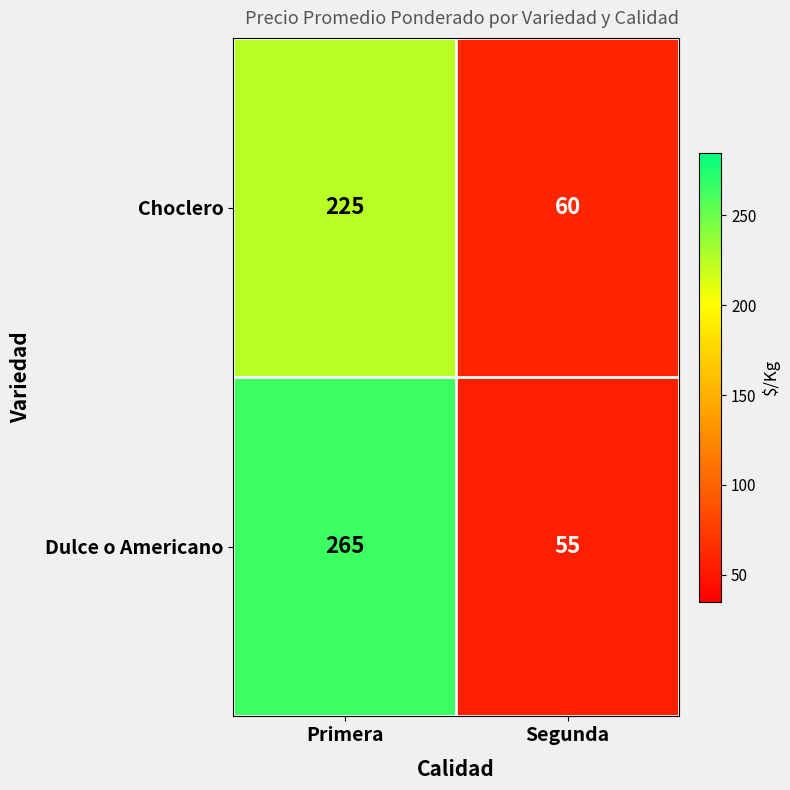

Reading right to left, what are all the values shown in this chart?

Choclero: Segunda=60	Primera=225
Dulce o Americano: Segunda=55	Primera=265